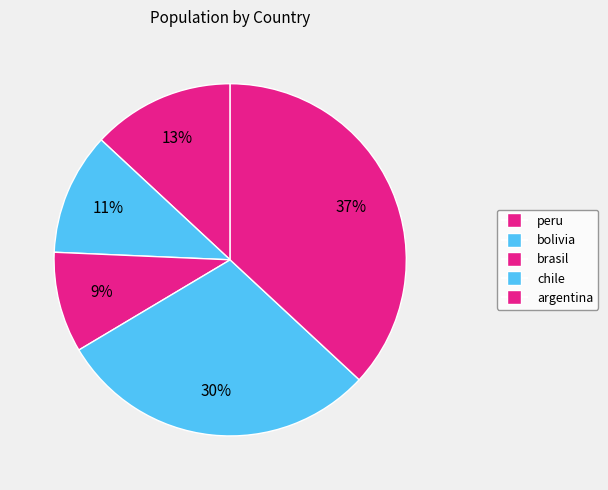

Rank the categories by value from lowest to highest.

brasil, bolivia, peru, chile, argentina